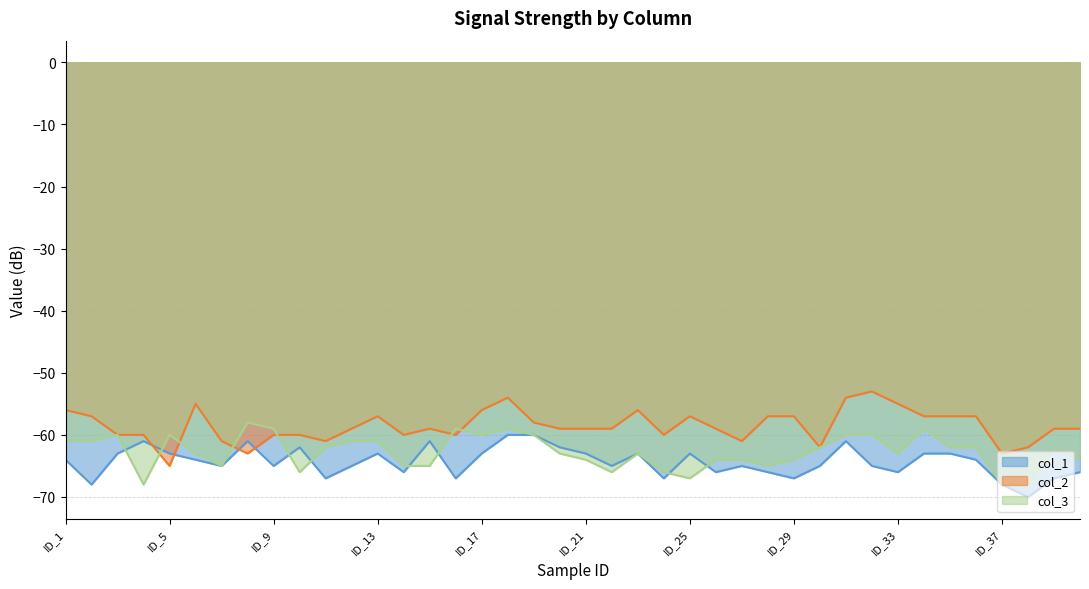

How many interior local peaks does the col_3 series have?

8